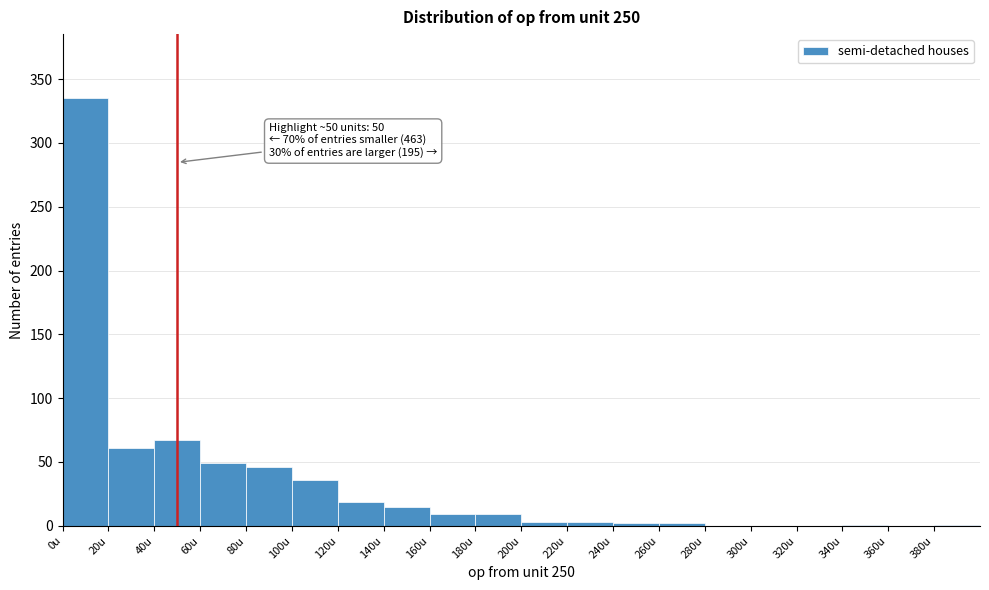

Which range on the x-axis has the tallest bar?

0 to 20